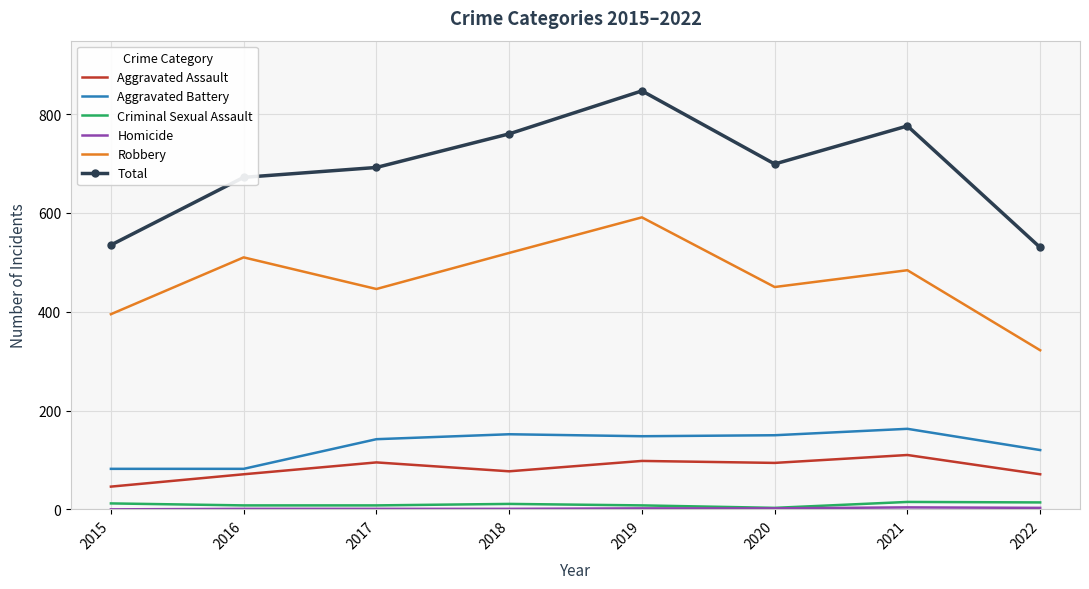

Which series has the largest range (max minus min)?

Total